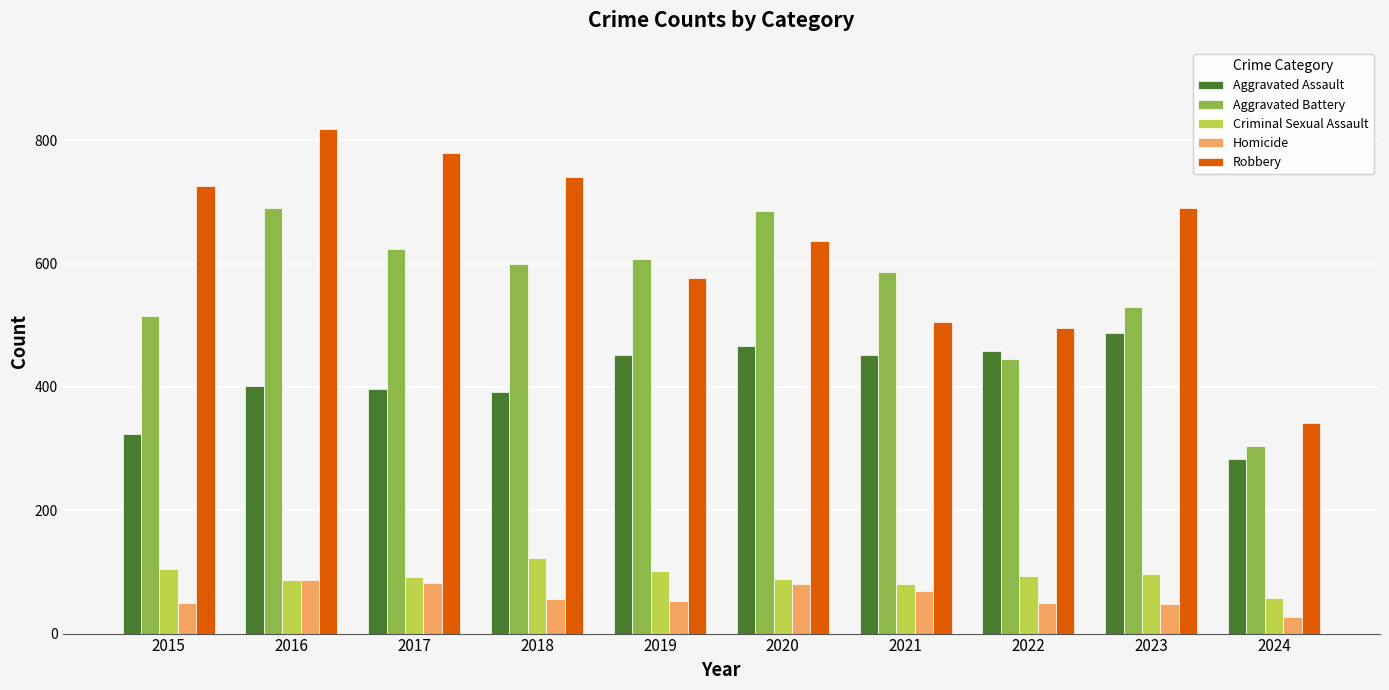

What is the highest value of the Aggravated Assault series?

488